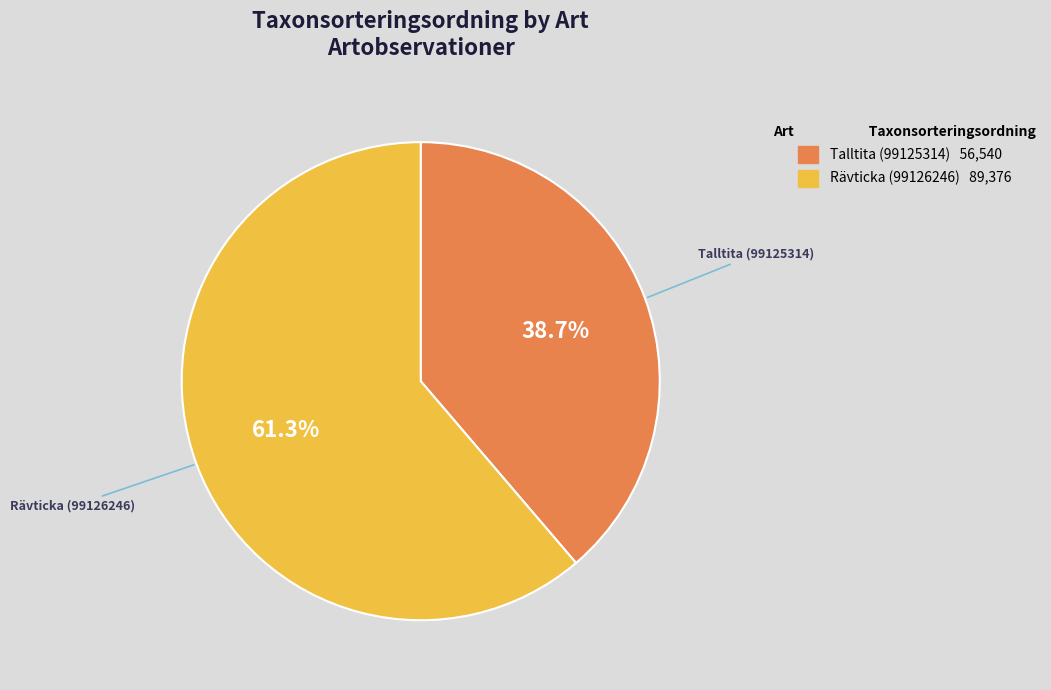

The Talltita (99125314) slice represents 39% of the pie. True or false?

True